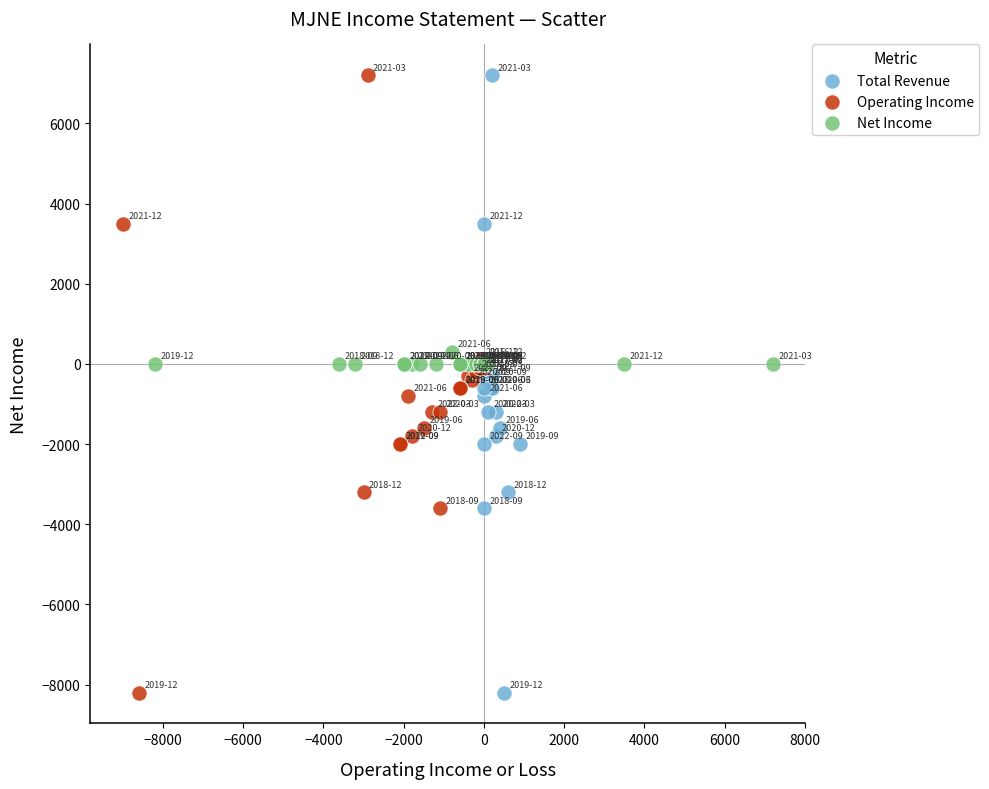

What are all the series names shown in the legend?

Total Revenue, Operating Income, Net Income